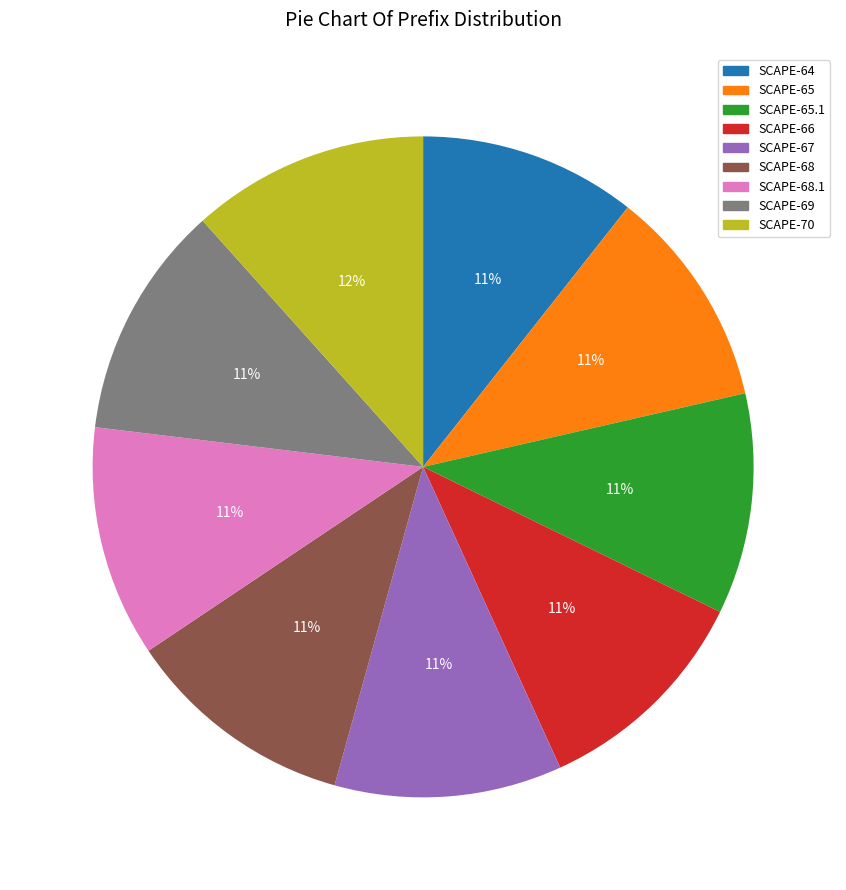

To the nearest percent, what is the average slice percentage?

11%